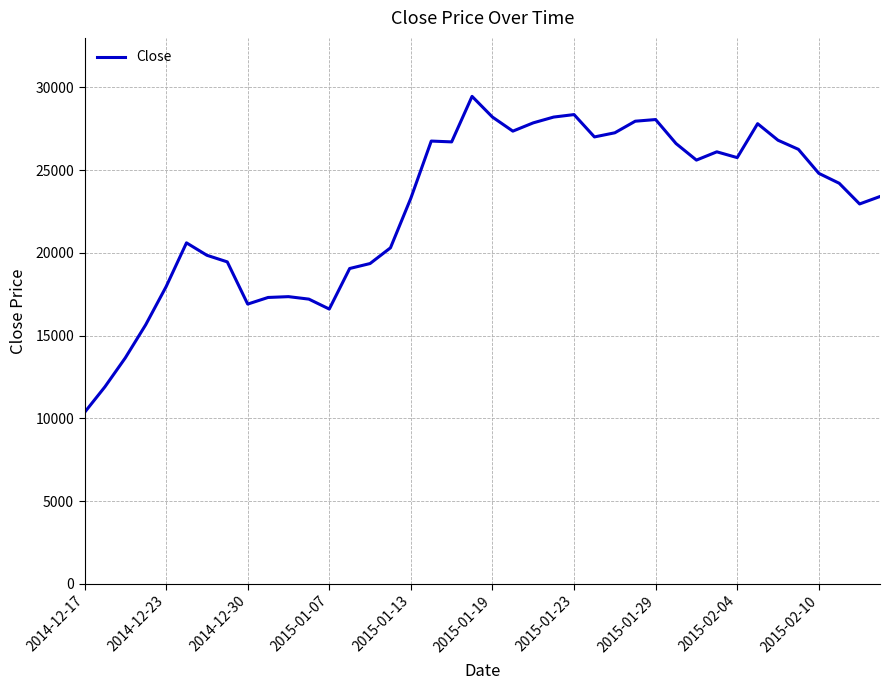

What is the smallest value displayed?

10350